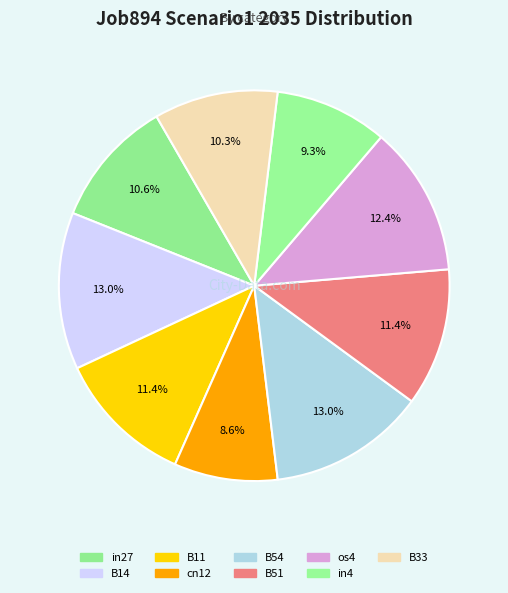

Count the number of slices in the pie.

9